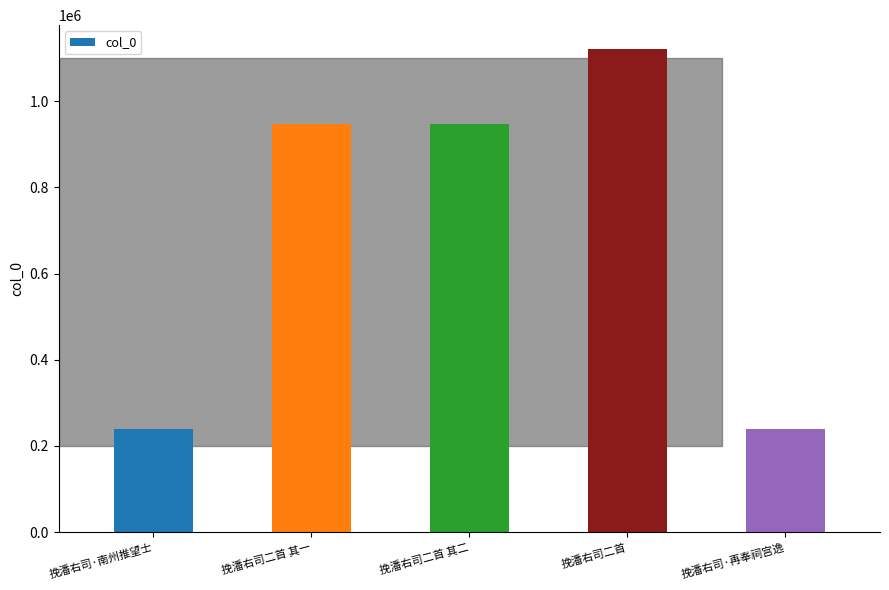

Does the chart contain any negative values?

No